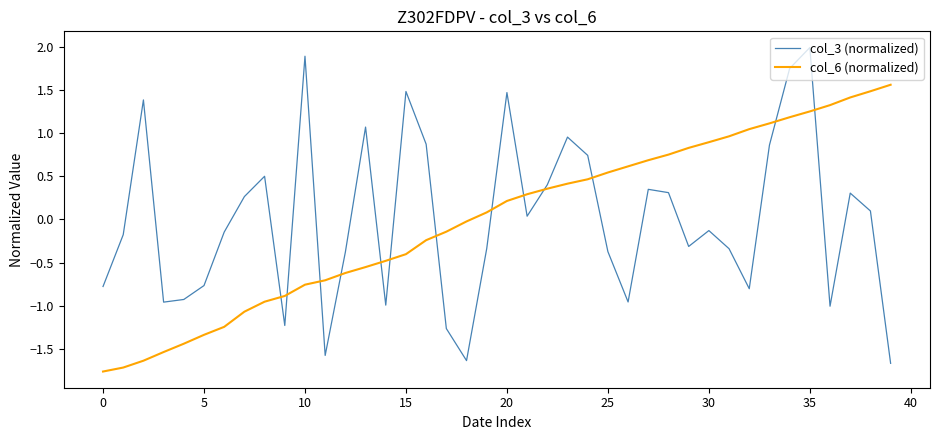

True or false: col_3 (normalized) and col_6 (normalized) intersect in this chart.

True